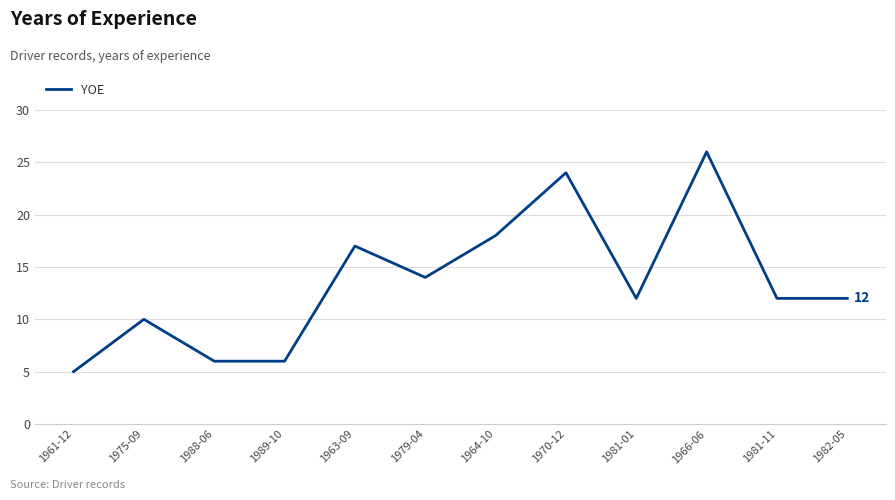

The chart shows a value of 6 at 1988-06. True or false?

True